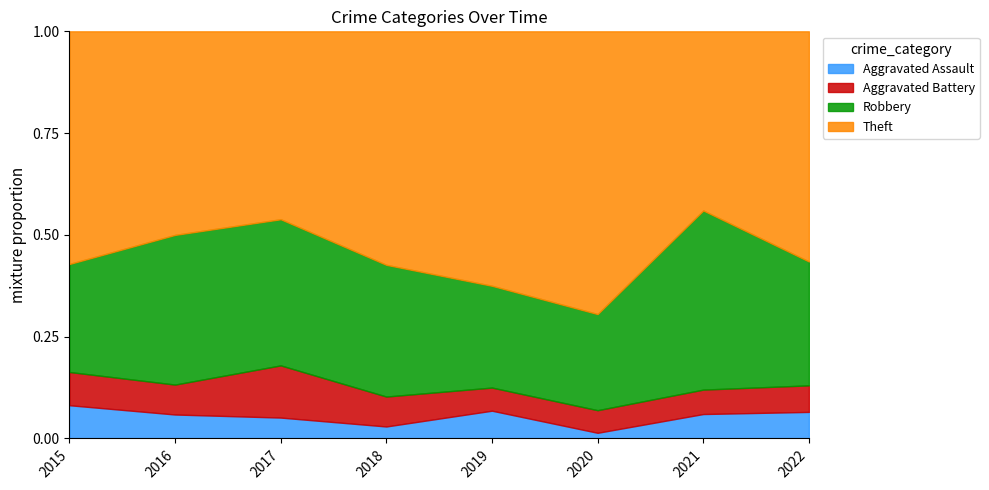

Is the value of Theft at 2020 greater than the value of Aggravated Battery at 2016?

Yes